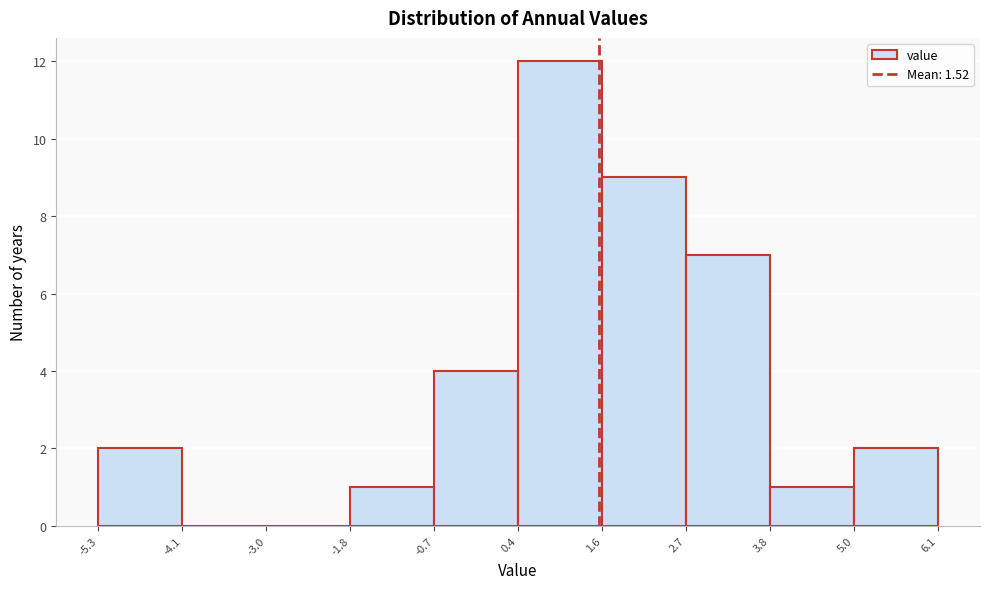

Which range on the x-axis has the tallest bar?

0.4 to 1.6